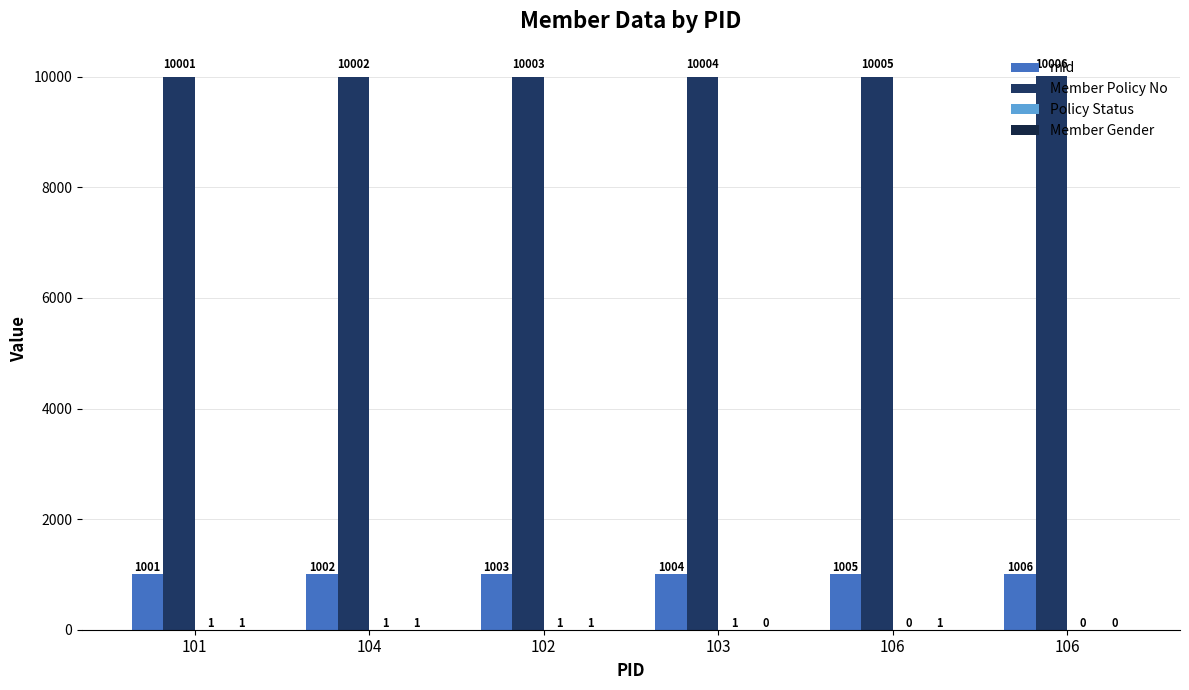

Read the Policy Status value at 104.

1